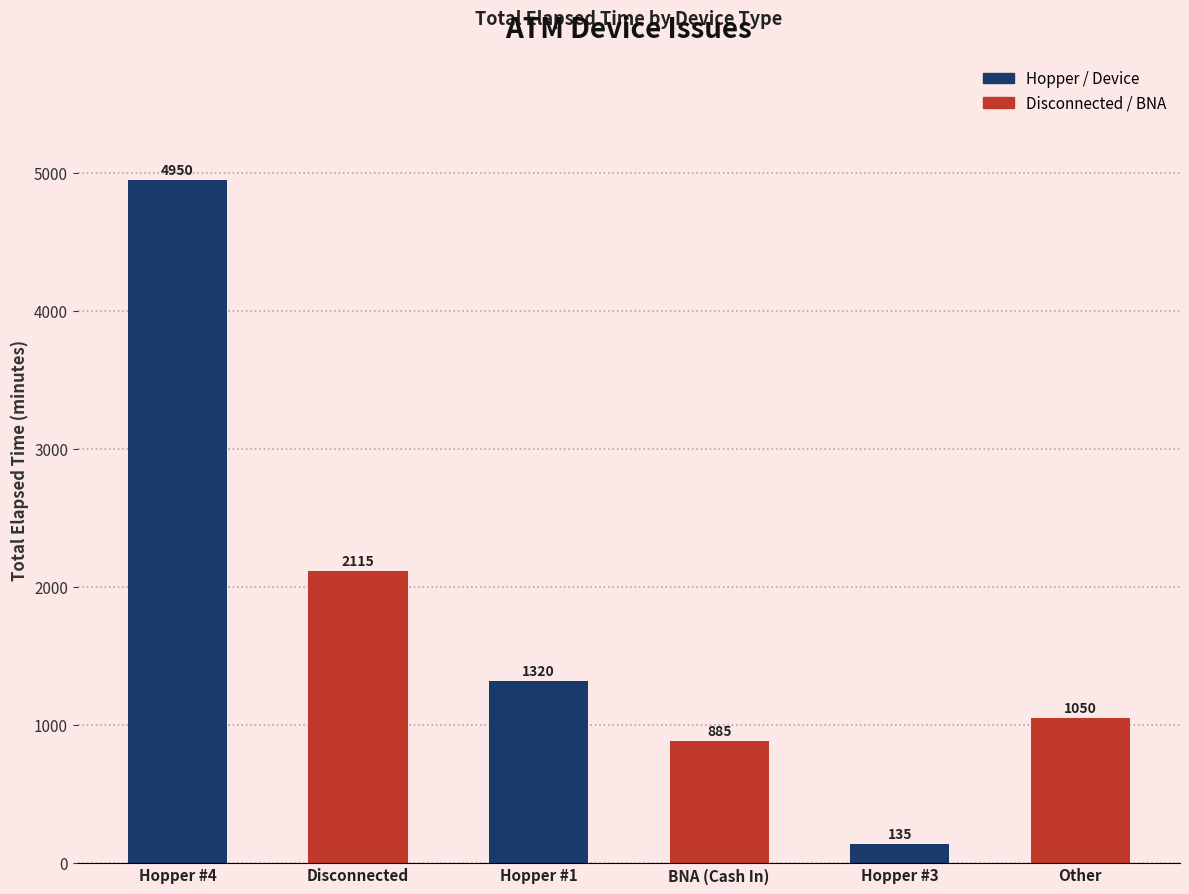

What is the ratio of the value at Hopper #4 to the value at BNA (Cash In)?

5.6